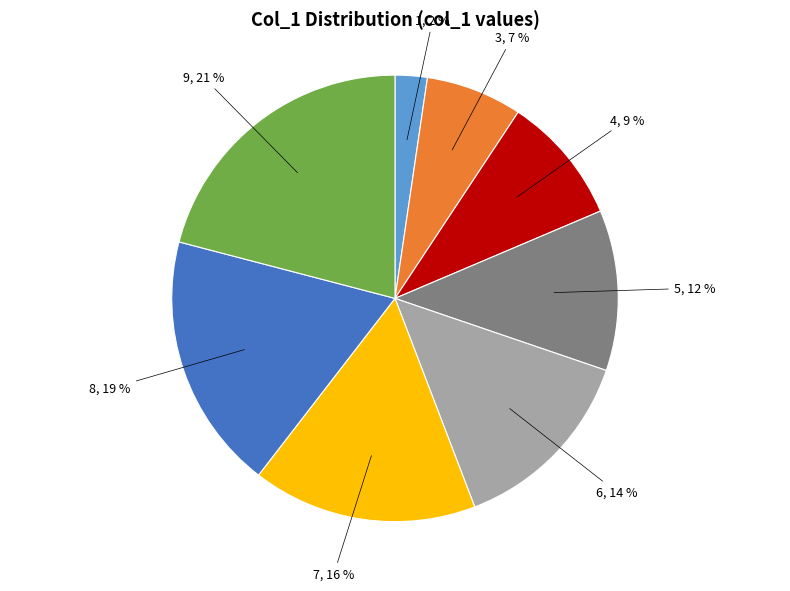

To the nearest percent, what is the difference between the largest and smallest slice percentages?

19%